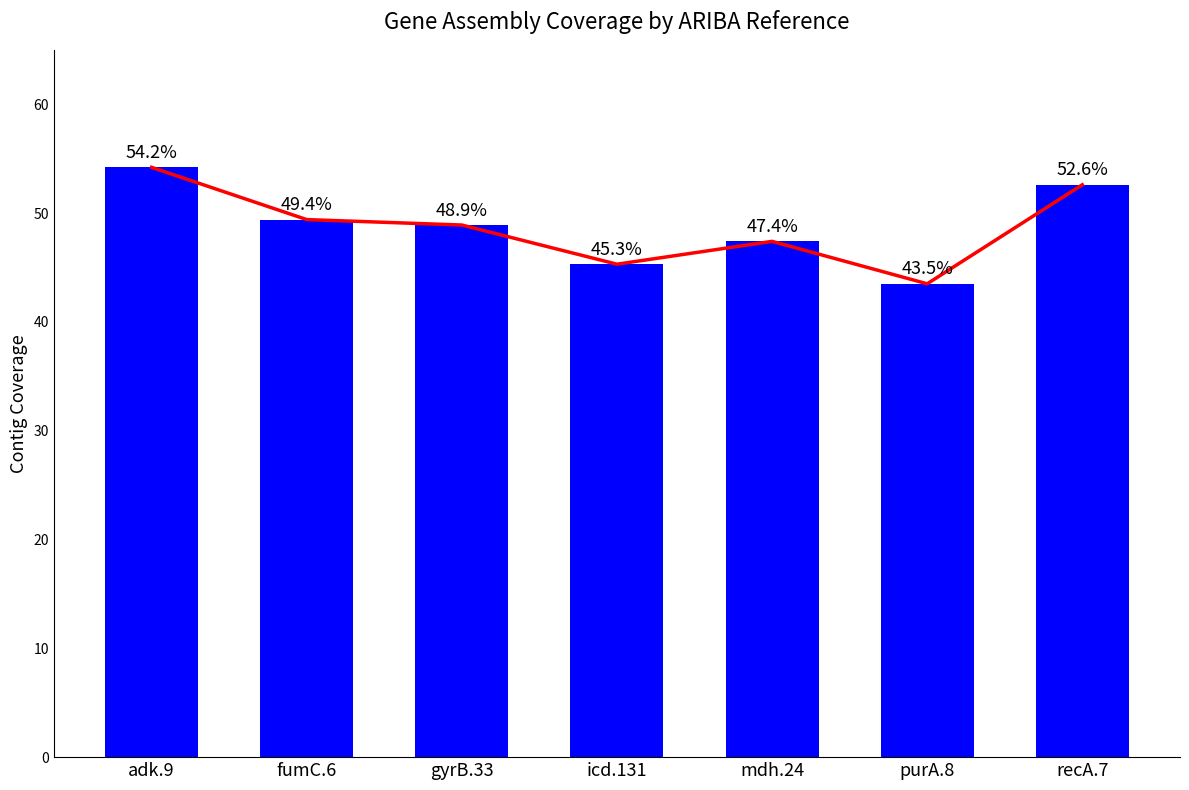

What is the average value?

48.8